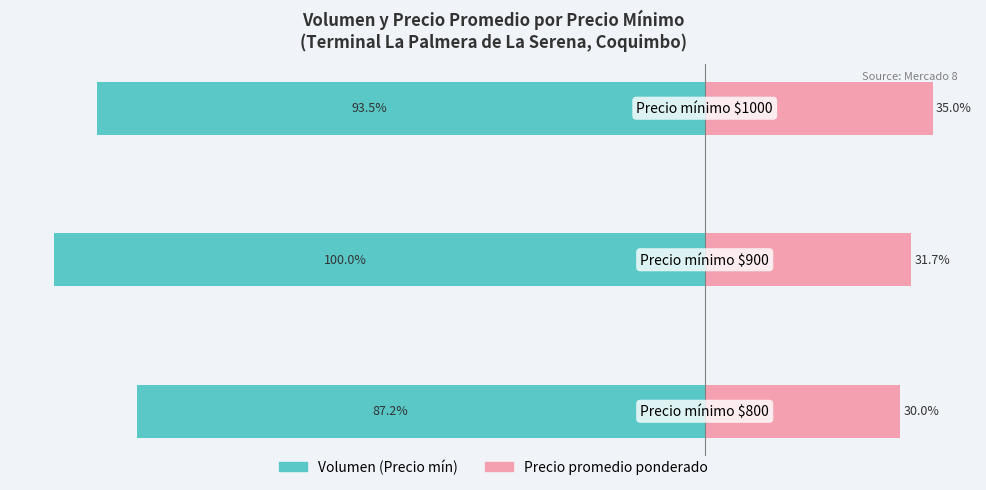

Does the chart contain stacked bars?

No